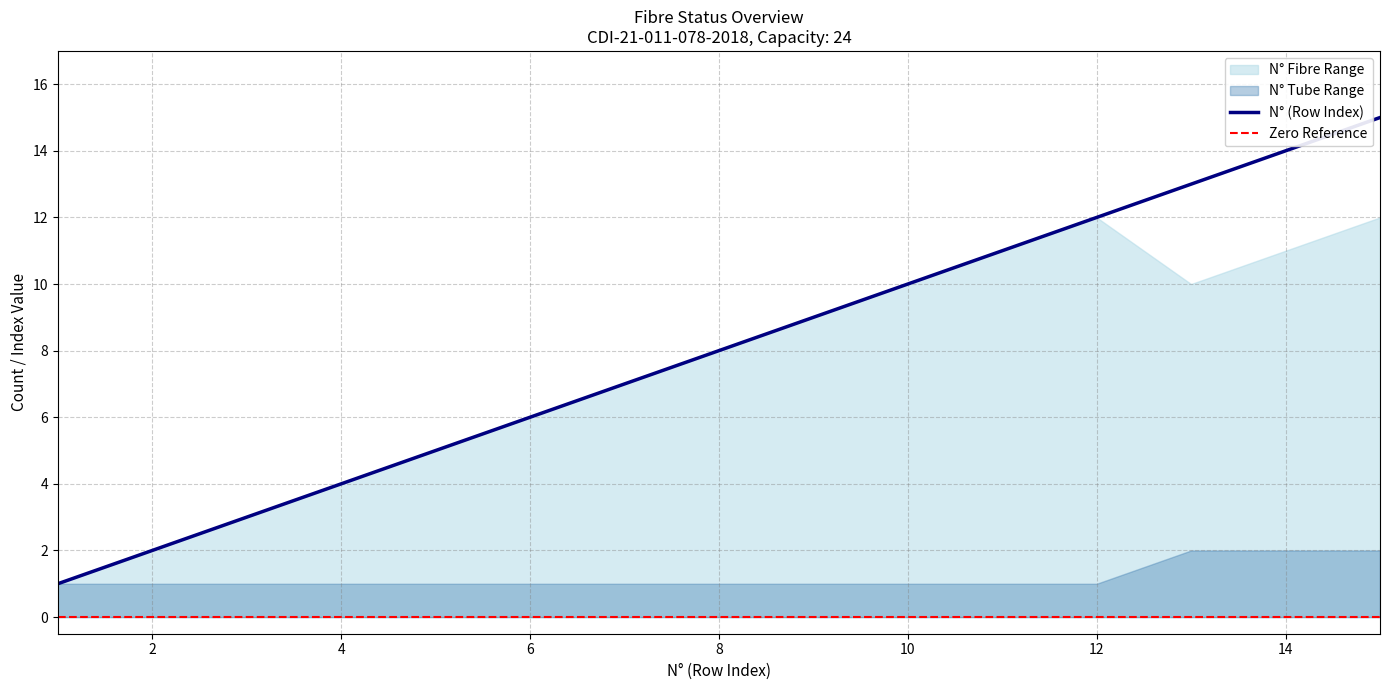

True or false: N° (Row Index) has a value of 3 at 6.

False